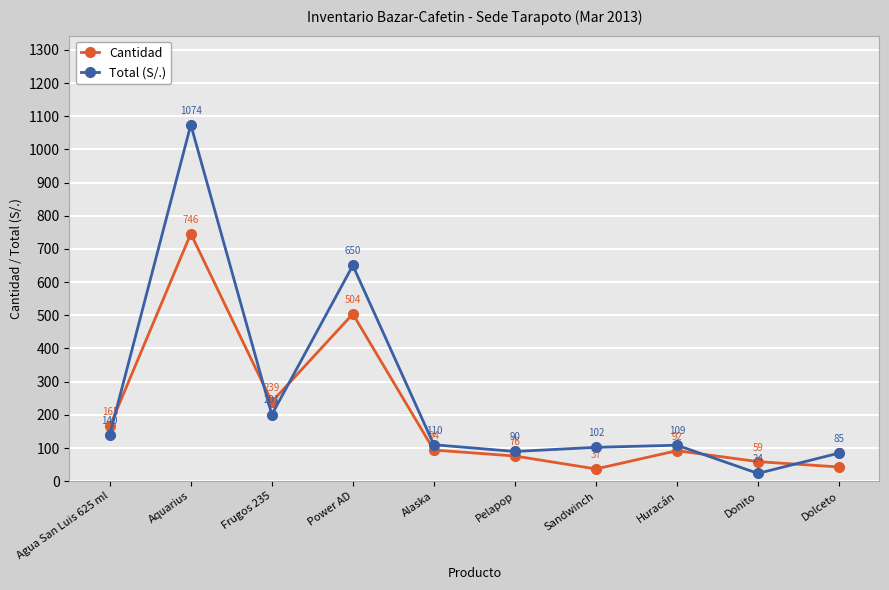

What position from the right is Donito?

2